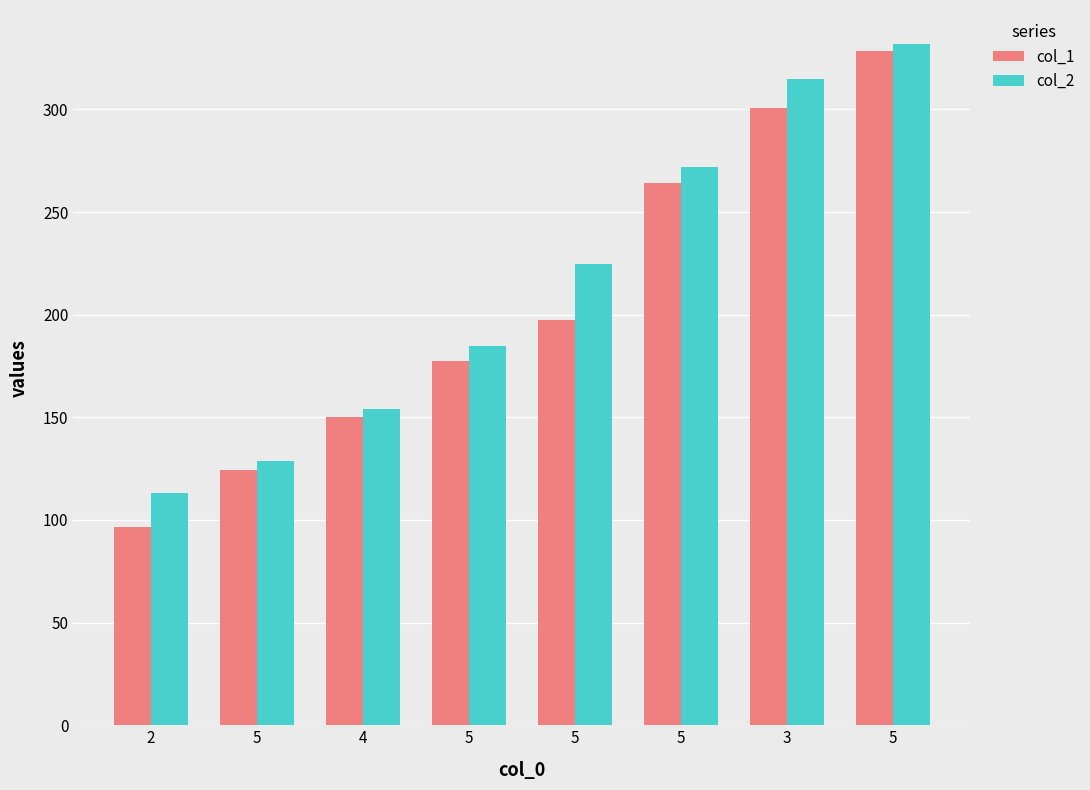

What is the total value across all series at 3?

615.6